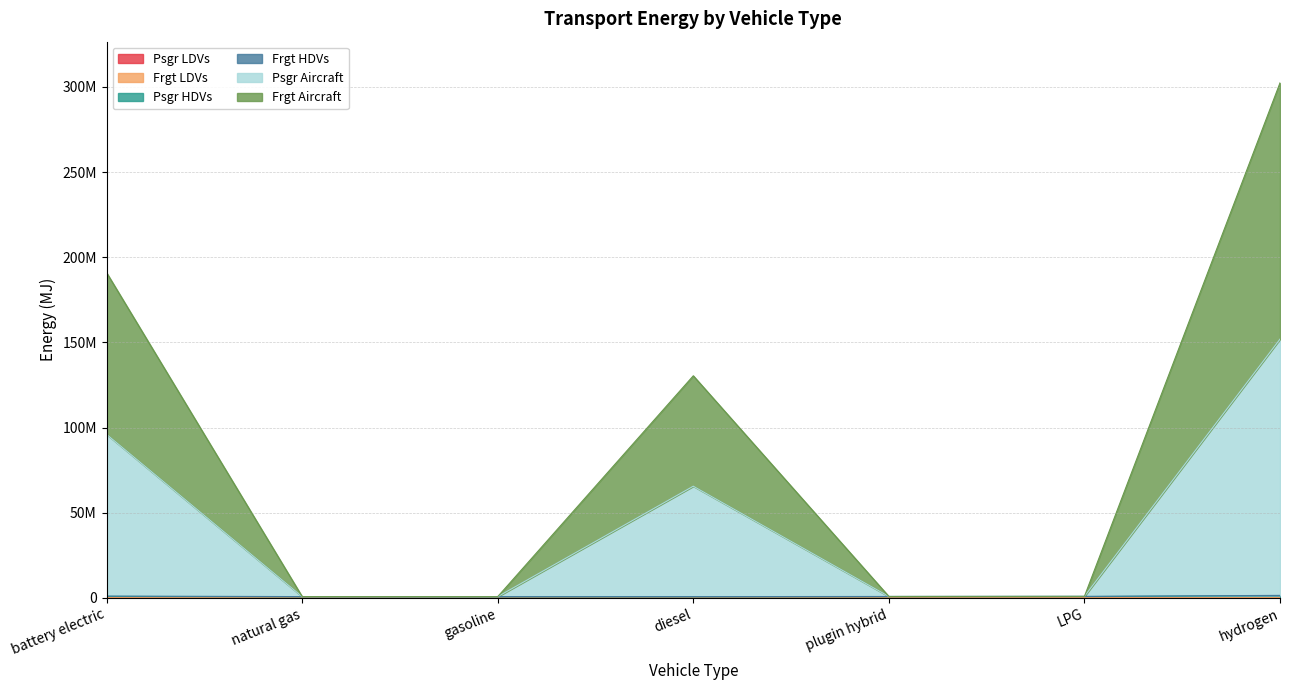

Does the chart display data point markers on the line(s)?

No